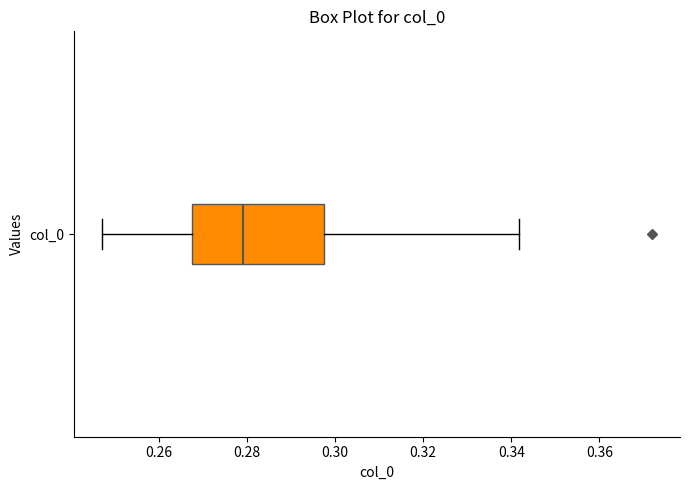

Read this box plot against the x-axis: the position of the median line, the range covered by the box, and the ends of both whiskers. The values are not printed on the chart, so give them approximately, as read against the axis.

median 0.280, box 0.268 to 0.298, whiskers 0.248 to 0.342